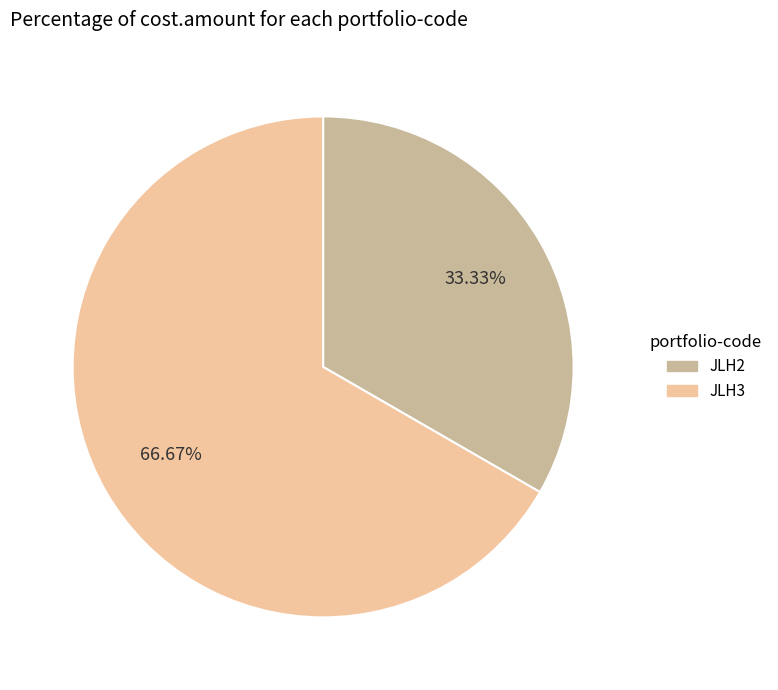

Which slice is the smallest?

JLH2